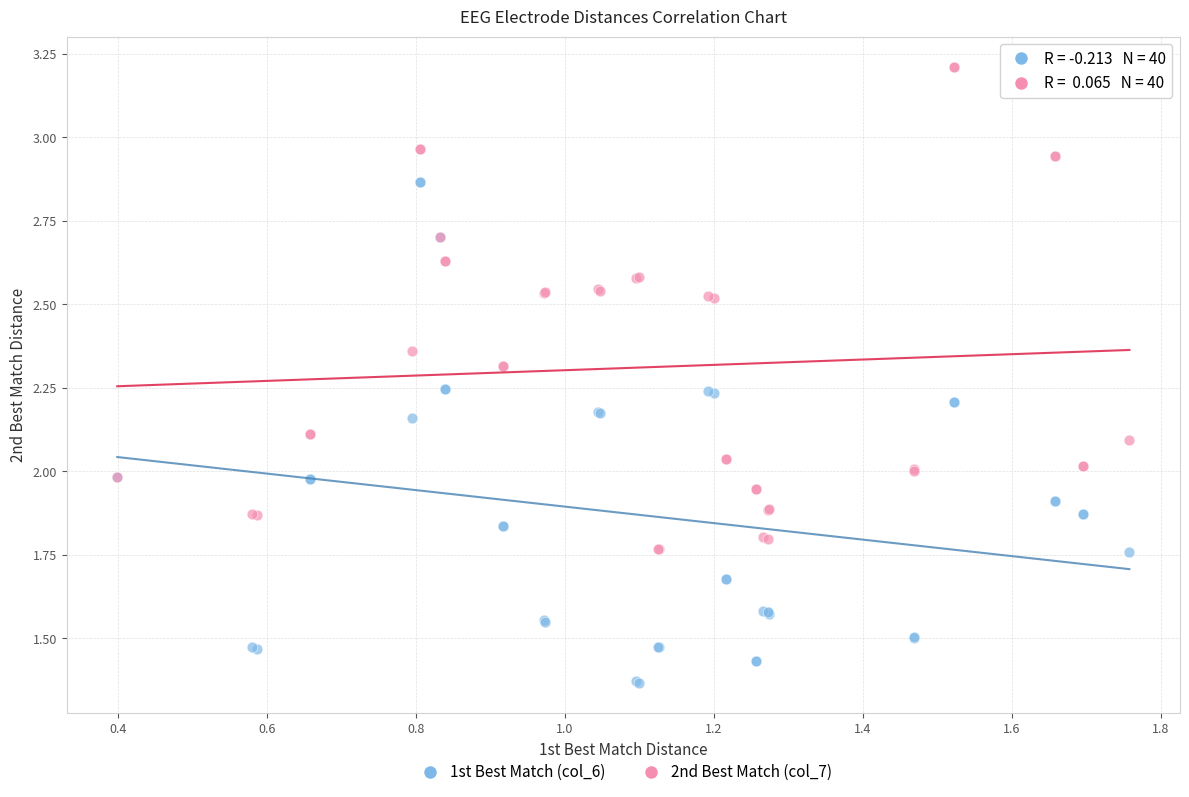

What are all the series names shown in the legend?

1st Best Match (col_6), 2nd Best Match (col_7)